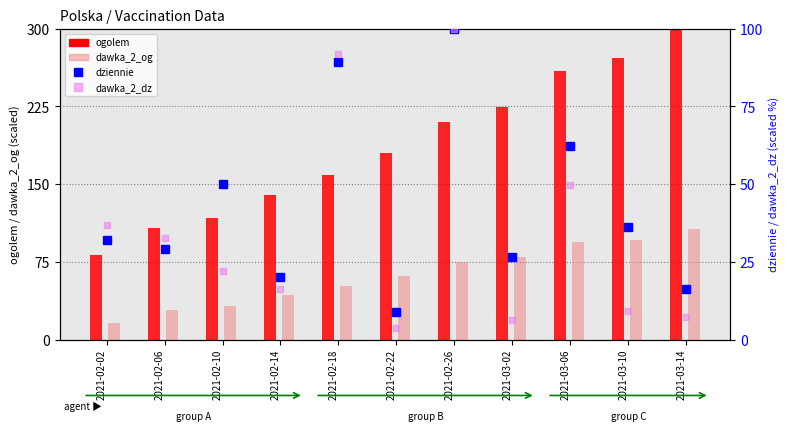

Reading left to right, extract all data points from this chart.

ogolem: 2021-02-02=81.8	2021-02-06=107.4	2021-02-10=117.8	2021-02-14=139.9	2021-02-18=158.4	2021-02-22=180.3	2021-02-26=210.1	2021-03-02=224.7	2021-03-06=259.0	2021-03-10=271.4	2021-03-14=300.0
dawka_2_og: 2021-02-02=15.5	2021-02-06=28.2	2021-02-10=32.0	2021-02-14=42.5	2021-02-18=51.4	2021-02-22=61.8	2021-02-26=74.4	2021-03-02=79.2	2021-03-06=93.8	2021-03-10=96.0	2021-03-14=106.4
dziennie: 2021-02-02=31.9	2021-02-06=29.1	2021-02-10=50.1	2021-02-14=20.0	2021-02-18=89.5	2021-02-22=8.9	2021-02-26=100.0	2021-03-02=26.6	2021-03-06=62.3	2021-03-10=36.2	2021-03-14=16.2
dawka_2_dz: 2021-02-02=36.8	2021-02-06=32.6	2021-02-10=22.2	2021-02-14=16.2	2021-02-18=92.0	2021-02-22=3.8	2021-02-26=100.0	2021-03-02=6.3	2021-03-06=49.7	2021-03-10=9.2	2021-03-14=7.1